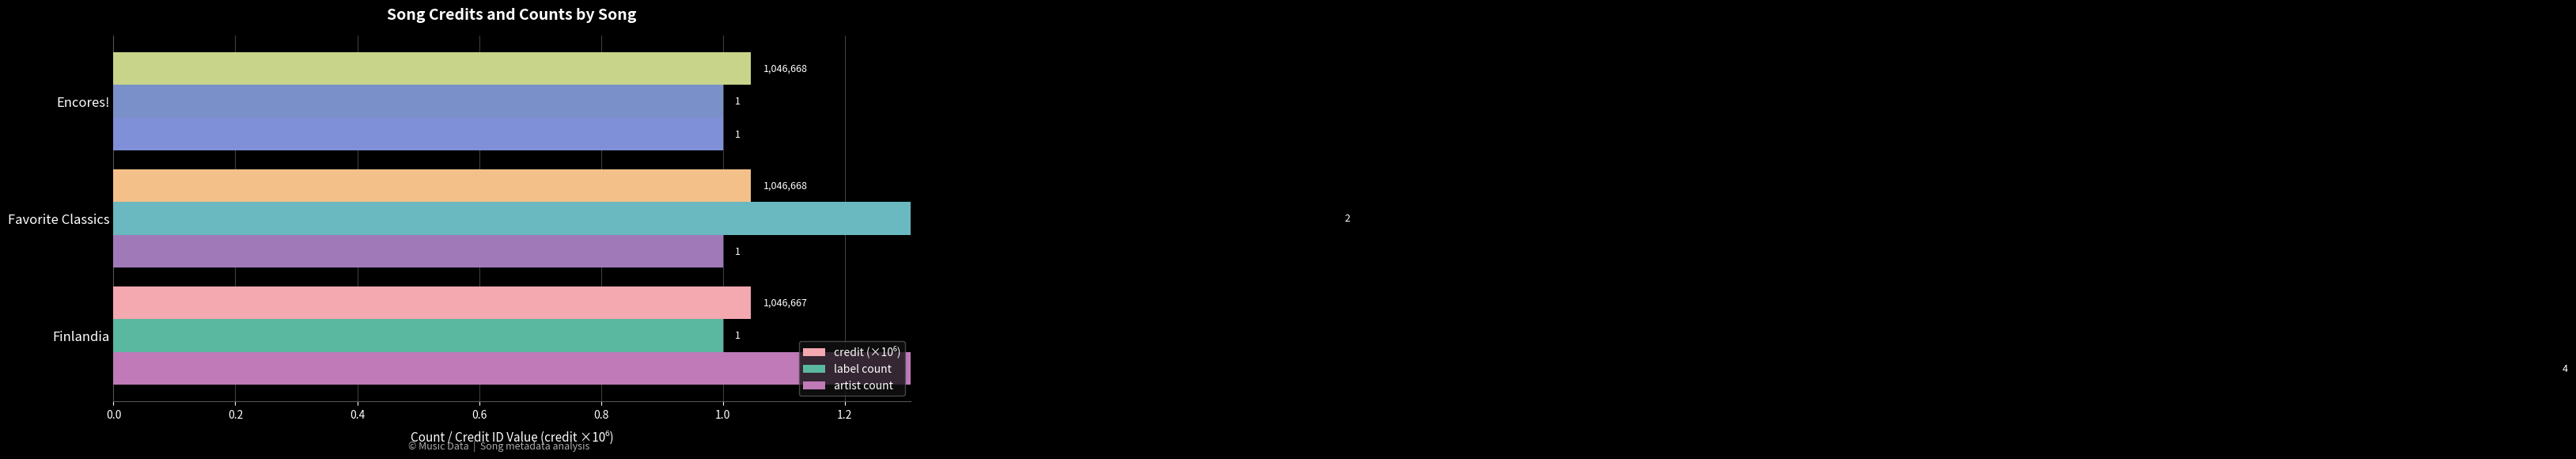

Reading left to right, what are all the values shown in this chart?

credit (×10⁶): 1.0	1.0	1.0
label count: 1.0	2.0	1.0
artist count: 4.0	1.0	1.0